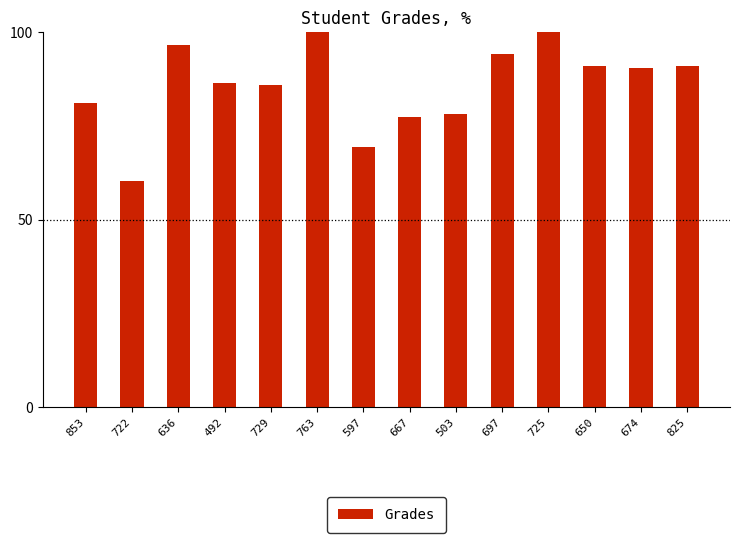

What is the minimum value shown in the chart?

60.3